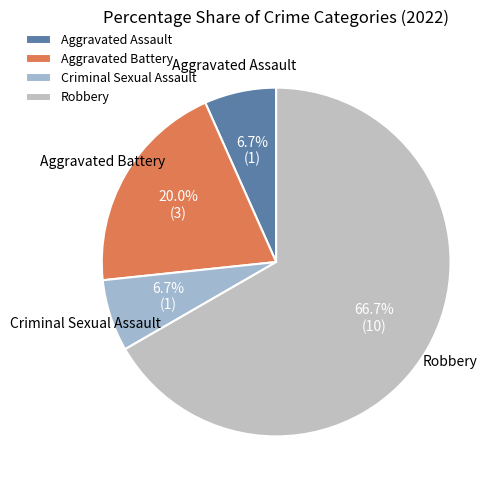

To the nearest percent, what portion does Criminal Sexual Assault represent?

7%